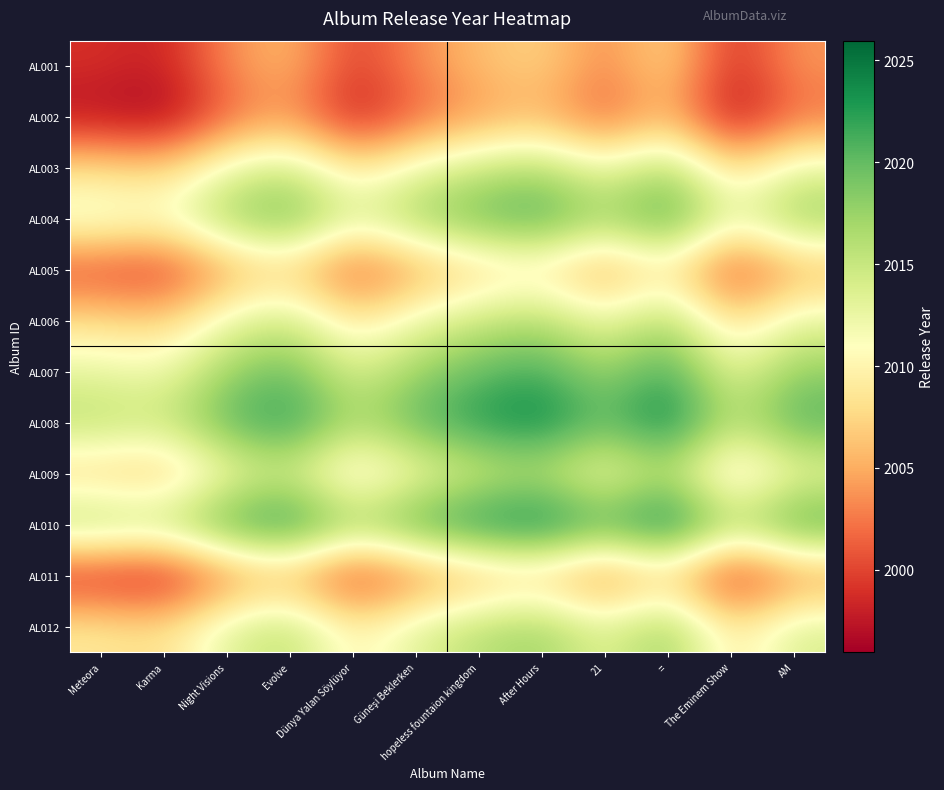

Reading right to left, extract all data points from this chart.

AL001: AM=2004.0	The Eminem Show=1998.5	==2008.0	21=2003.0	After Hours=2007.5	hopeless fountaion kingdom=2006.0	Güneşi Beklerken=2003.5	Dünya Yalan Söylüyor=1999.5	Evolve=2006.0	Night Visions=2003.5	Karma=1998.0	Meteora=1999.0
AL002: AM=2002.0	The Eminem Show=1996.5	==2006.0	21=2001.0	After Hours=2005.5	hopeless fountaion kingdom=2004.0	Güneşi Beklerken=2001.5	Dünya Yalan Söylüyor=1997.5	Evolve=2004.0	Night Visions=2001.5	Karma=1996.0	Meteora=1997.0
AL003: AM=2013.0	The Eminem Show=2007.5	==2017.0	21=2012.0	After Hours=2016.5	hopeless fountaion kingdom=2015.0	Güneşi Beklerken=2012.5	Dünya Yalan Söylüyor=2008.5	Evolve=2015.0	Night Visions=2012.5	Karma=2007.0	Meteora=2008.0
AL004: AM=2018.0	The Eminem Show=2012.5	==2022.0	21=2017.0	After Hours=2021.5	hopeless fountaion kingdom=2020.0	Güneşi Beklerken=2017.5	Dünya Yalan Söylüyor=2013.5	Evolve=2020.0	Night Visions=2017.5	Karma=2012.0	Meteora=2013.0
AL005: AM=2005.0	The Eminem Show=1999.5	==2009.0	21=2004.0	After Hours=2008.5	hopeless fountaion kingdom=2007.0	Güneşi Beklerken=2004.5	Dünya Yalan Söylüyor=2000.5	Evolve=2007.0	Night Visions=2004.5	Karma=1999.0	Meteora=2000.0
AL006: AM=2013.0	The Eminem Show=2007.5	==2017.0	21=2012.0	After Hours=2016.5	hopeless fountaion kingdom=2015.0	Güneşi Beklerken=2012.5	Dünya Yalan Söylüyor=2008.5	Evolve=2015.0	Night Visions=2012.5	Karma=2007.0	Meteora=2008.0
AL007: AM=2018.0	The Eminem Show=2012.5	==2022.0	21=2017.0	After Hours=2021.5	hopeless fountaion kingdom=2020.0	Güneşi Beklerken=2017.5	Dünya Yalan Söylüyor=2013.5	Evolve=2020.0	Night Visions=2017.5	Karma=2012.0	Meteora=2013.0
AL008: AM=2021.0	The Eminem Show=2015.5	==2025.0	21=2020.0	After Hours=2024.5	hopeless fountaion kingdom=2023.0	Güneşi Beklerken=2020.5	Dünya Yalan Söylüyor=2016.5	Evolve=2023.0	Night Visions=2020.5	Karma=2015.0	Meteora=2016.0
AL009: AM=2012.0	The Eminem Show=2006.5	==2016.0	21=2011.0	After Hours=2015.5	hopeless fountaion kingdom=2014.0	Güneşi Beklerken=2011.5	Dünya Yalan Söylüyor=2007.5	Evolve=2014.0	Night Visions=2011.5	Karma=2006.0	Meteora=2007.0
AL010: AM=2022.0	The Eminem Show=2016.5	==2026.0	21=2021.0	After Hours=2025.5	hopeless fountaion kingdom=2024.0	Güneşi Beklerken=2021.5	Dünya Yalan Söylüyor=2017.5	Evolve=2024.0	Night Visions=2021.5	Karma=2016.0	Meteora=2017.0
AL011: AM=2003.0	The Eminem Show=1997.5	==2007.0	21=2002.0	After Hours=2006.5	hopeless fountaion kingdom=2005.0	Güneşi Beklerken=2002.5	Dünya Yalan Söylüyor=1998.5	Evolve=2005.0	Night Visions=2002.5	Karma=1997.0	Meteora=1998.0
AL012: AM=2014.0	The Eminem Show=2008.5	==2018.0	21=2013.0	After Hours=2017.5	hopeless fountaion kingdom=2016.0	Güneşi Beklerken=2013.5	Dünya Yalan Söylüyor=2009.5	Evolve=2016.0	Night Visions=2013.5	Karma=2008.0	Meteora=2009.0